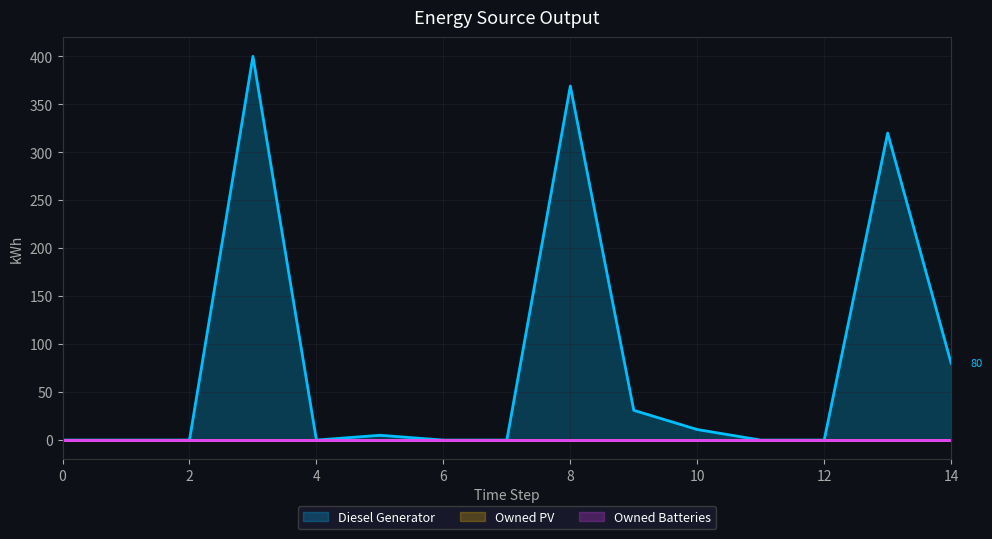

Between 5 and 7, which series saw the biggest shift?

Diesel Generator